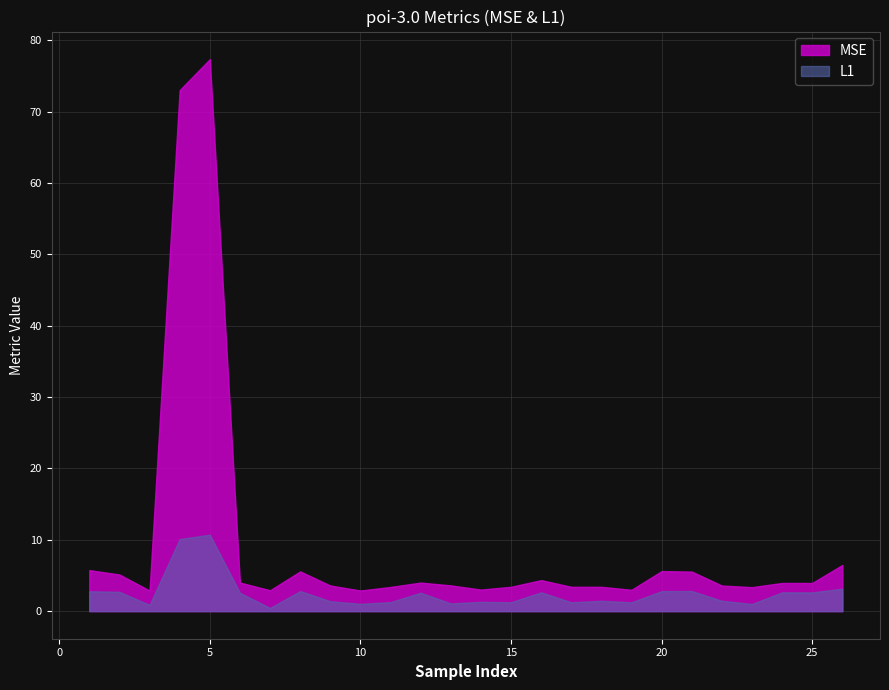

At which category is the sum across all series the highest?

5